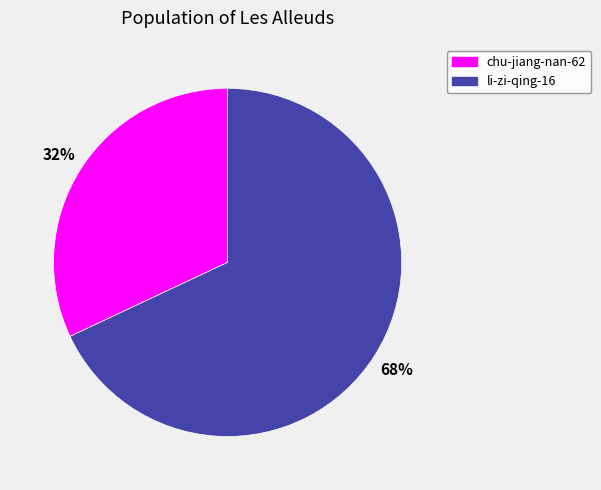

True or false: li-zi-qing-16 accounts for 68% of the total.

True